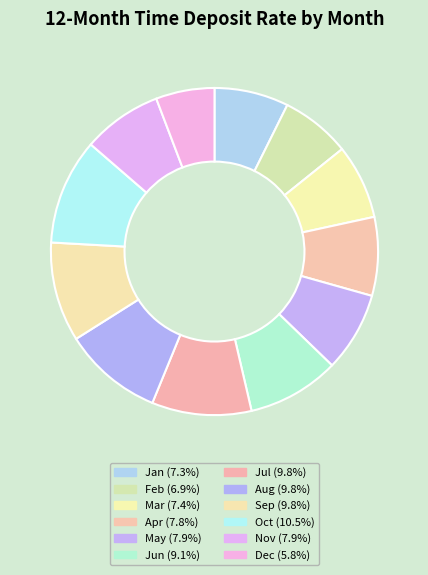

Count the number of slices in the pie.

12